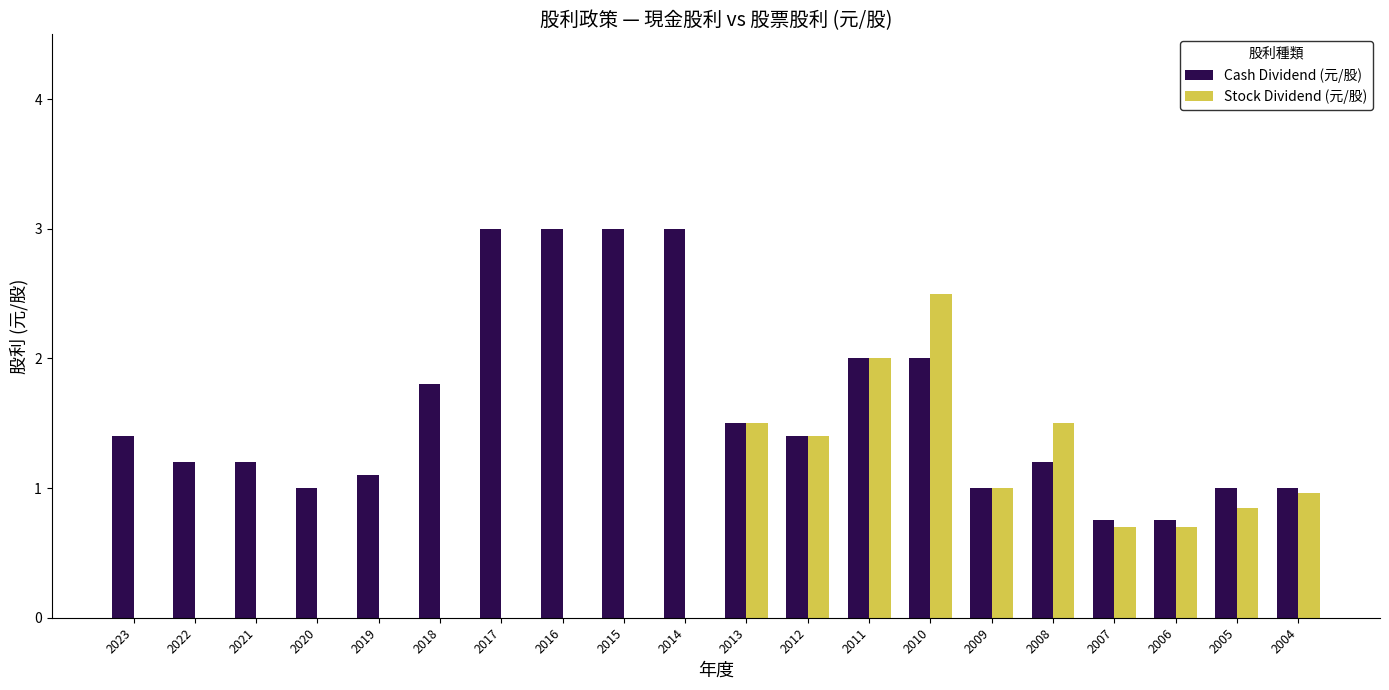

What is the sum of all Stock Dividend (元/股) values?

13.1